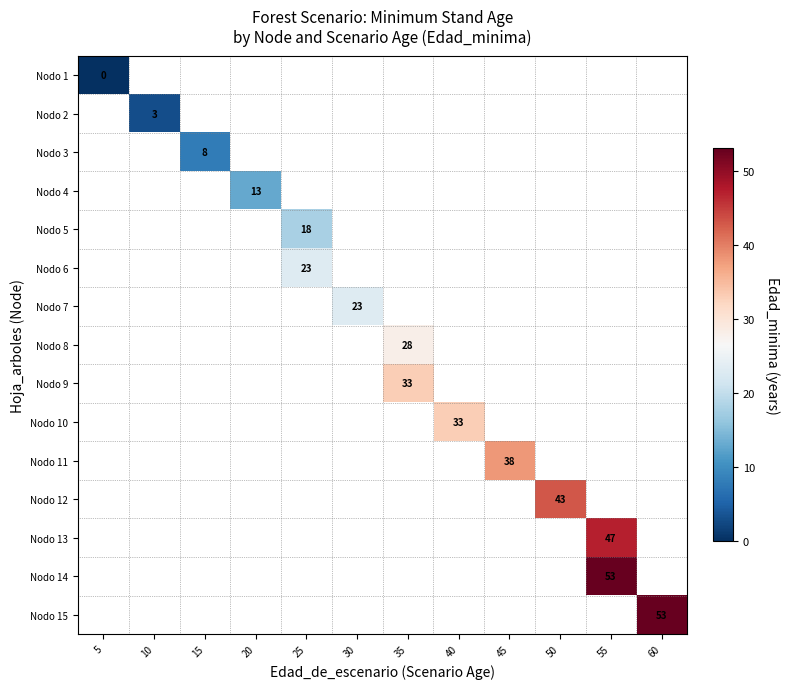

Between 45 and 50, which is larger?

50